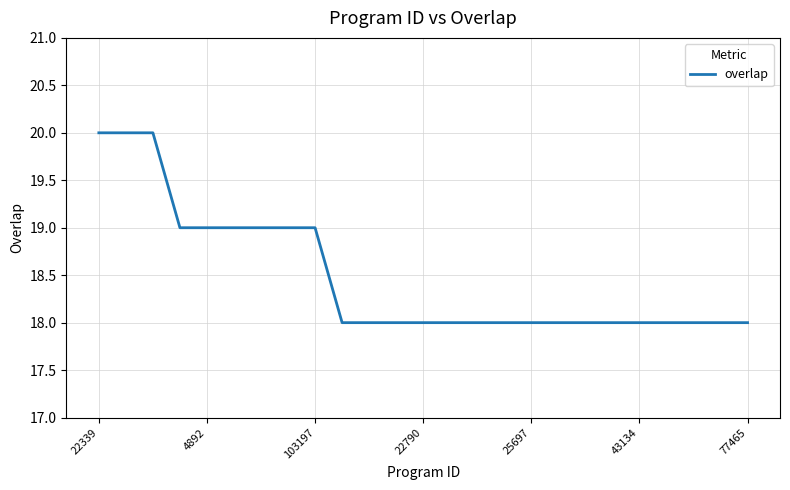

What is the greatest value displayed?

20